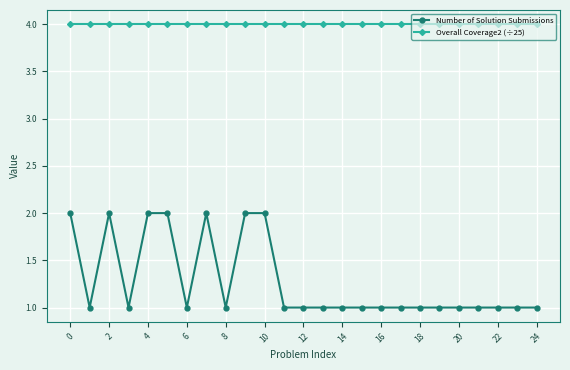

Which series has the largest total across all categories?

Overall Coverage2 (÷25)